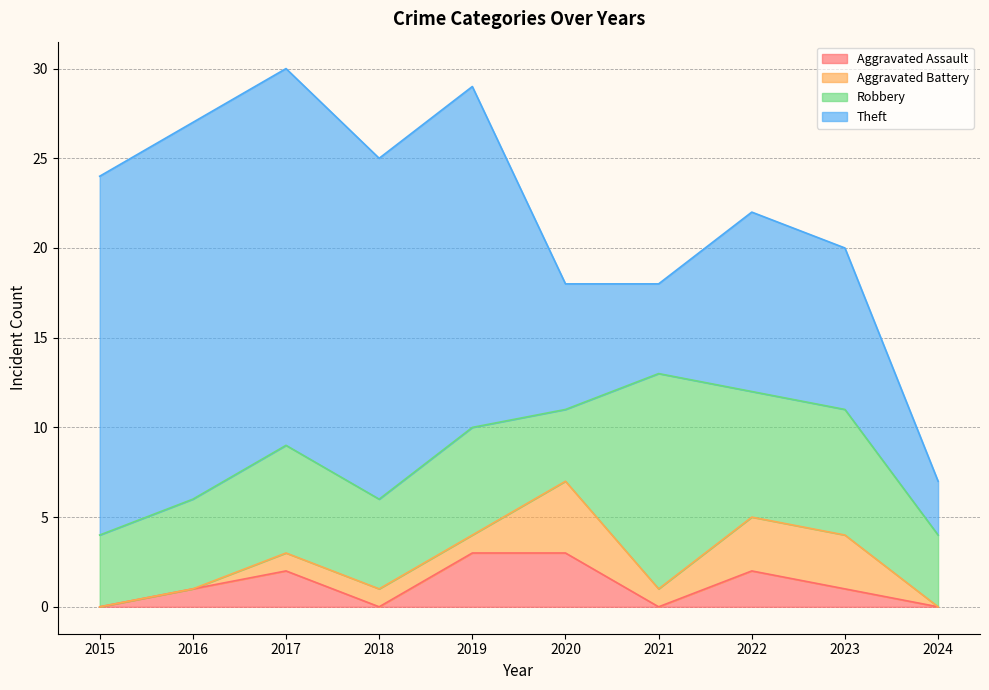

The Aggravated Assault series shows 4 at 2017. True or false?

False